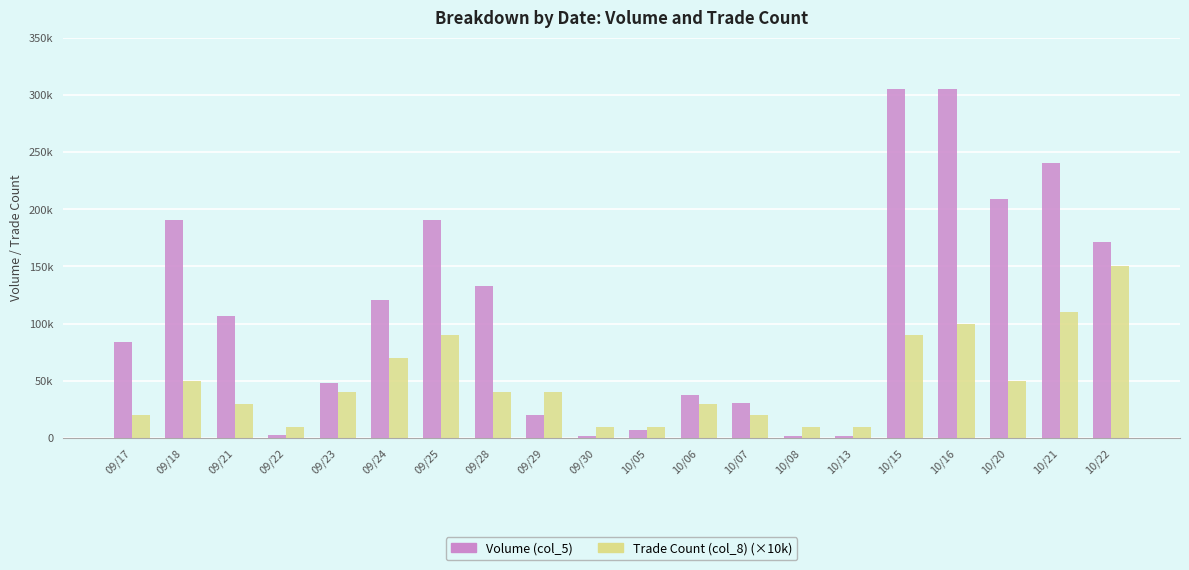

What are all the series names shown in the legend?

Volume (col_5), Trade Count (col_8) (×10k)